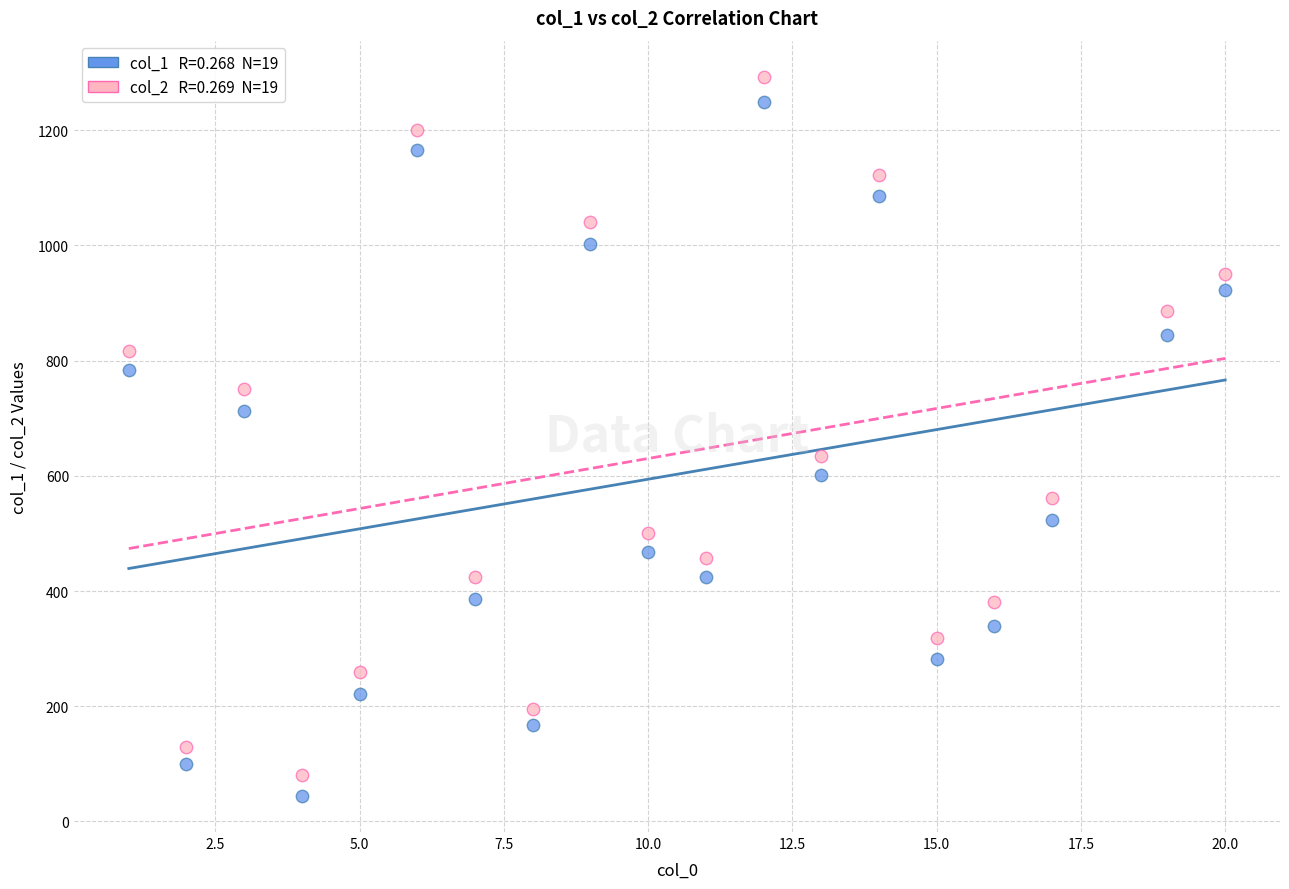

Across all data points, what is the range of X values (max minus min)?

19